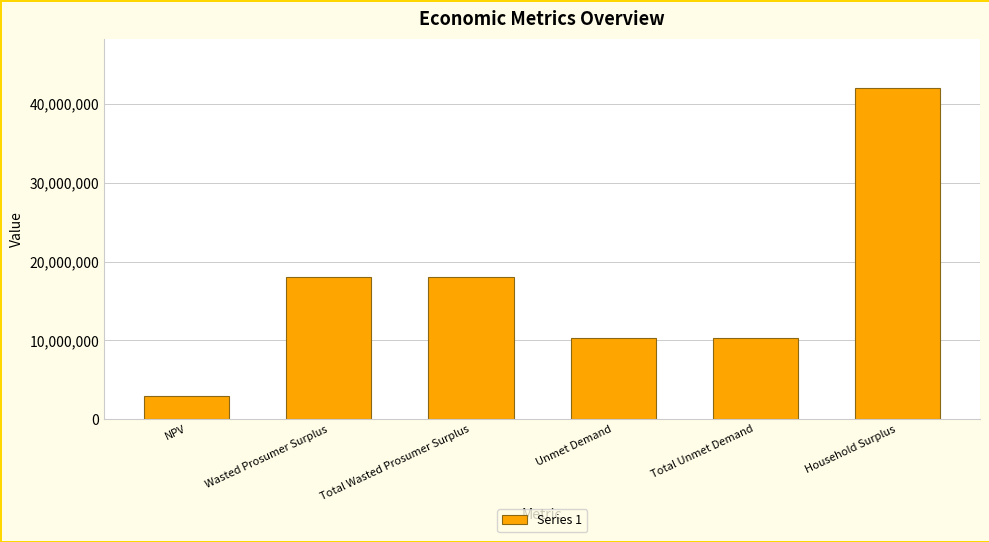

What is the value of the 3rd bar from the left?

18093321.8